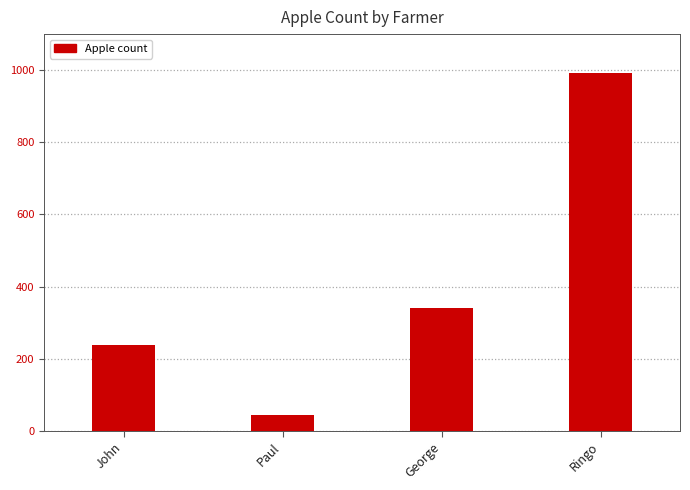

What is the label of the 1st bar from the right?

Ringo